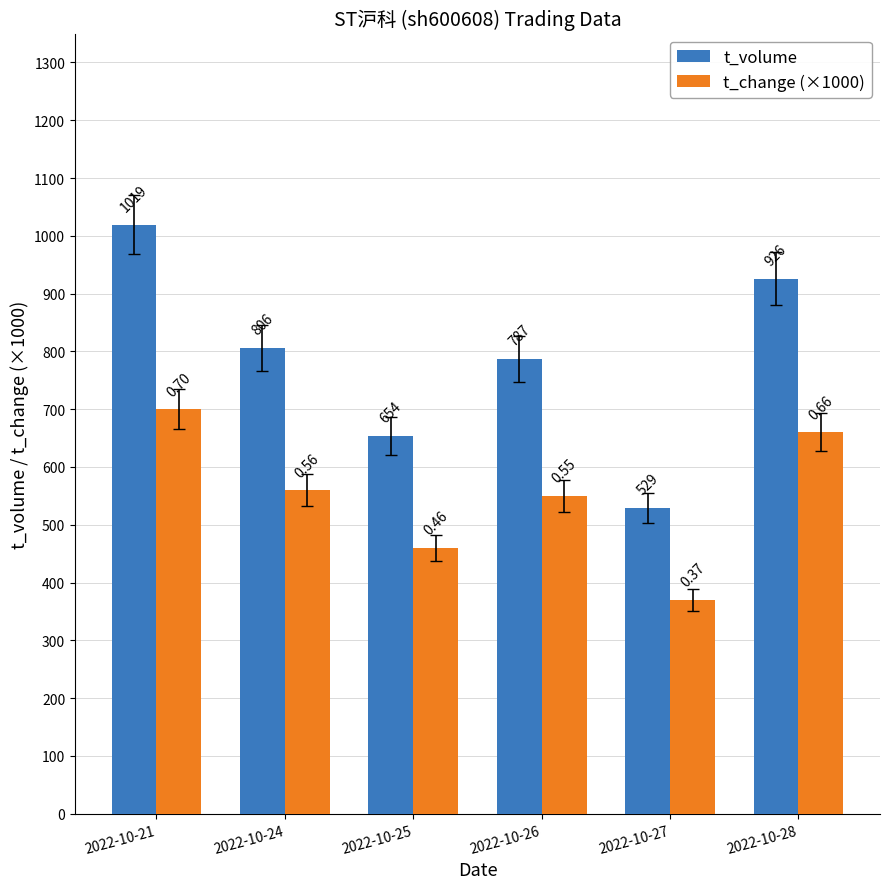

What is the difference between the maximum and minimum values in the t_change (×1000) series?

330